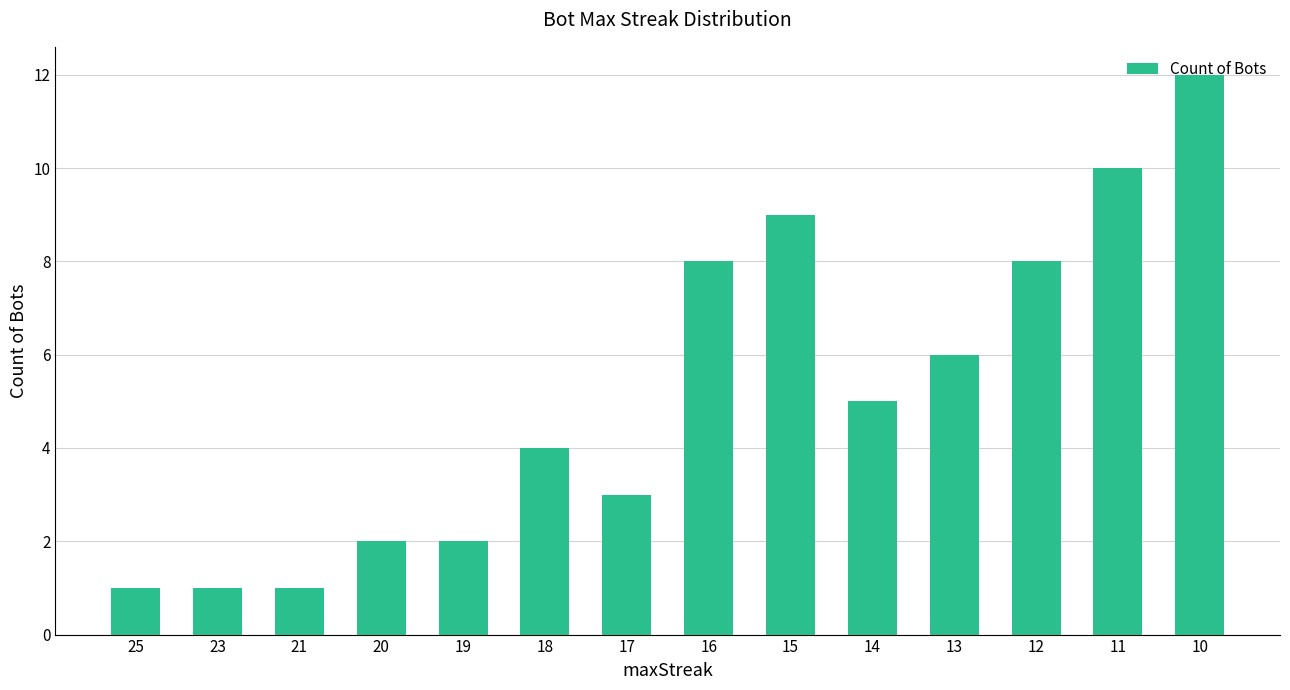

Reading left to right, extract all data points from this chart.

1	1	1	2	2	4	3	8	9	5	6	8	10	12